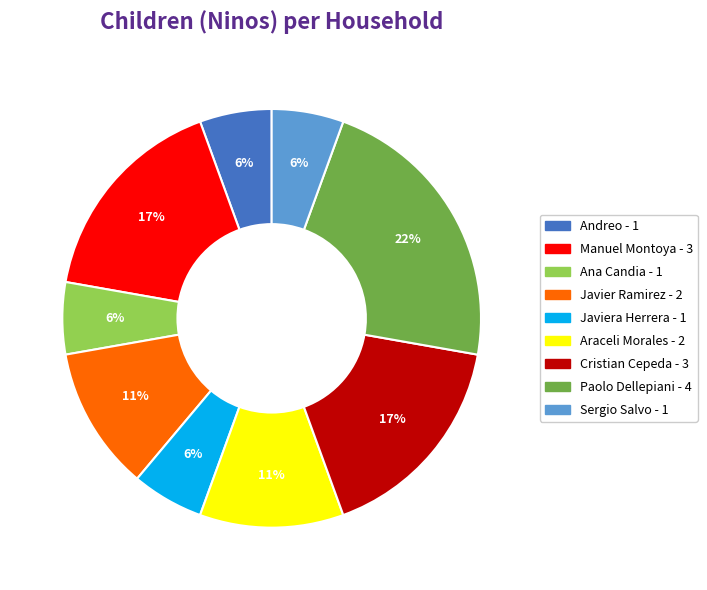

Is there any slice that represents more than half of the pie?

No